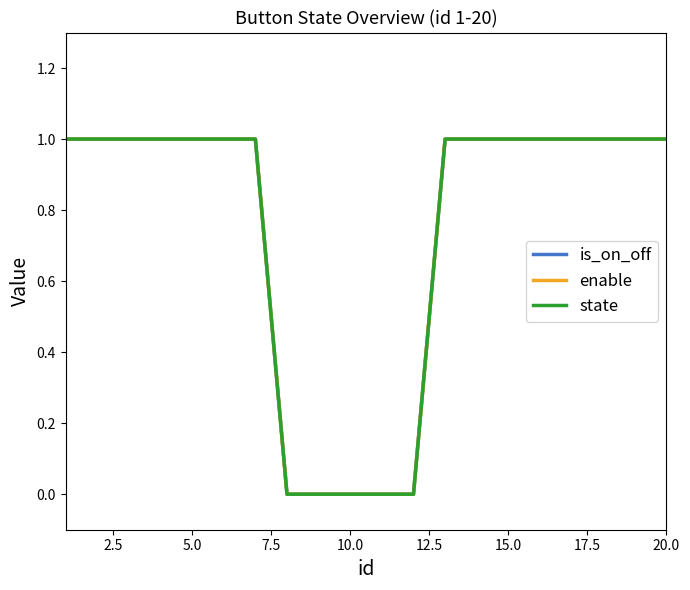

Does the chart have visible grid lines?

No